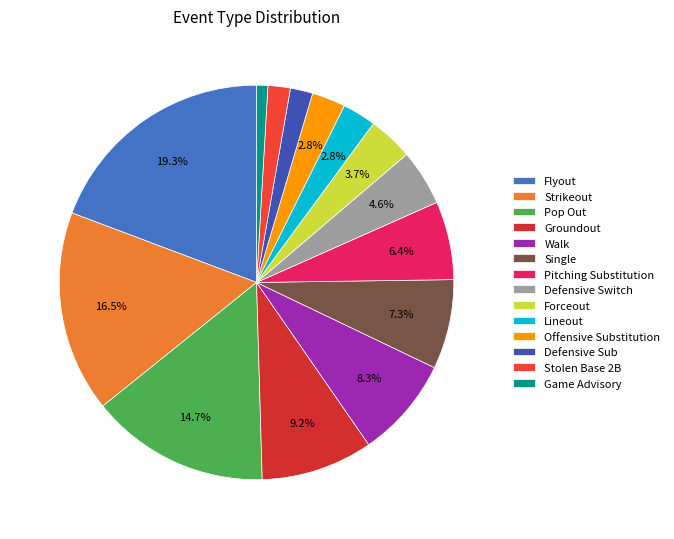

Which category has the biggest portion of the pie?

Flyout